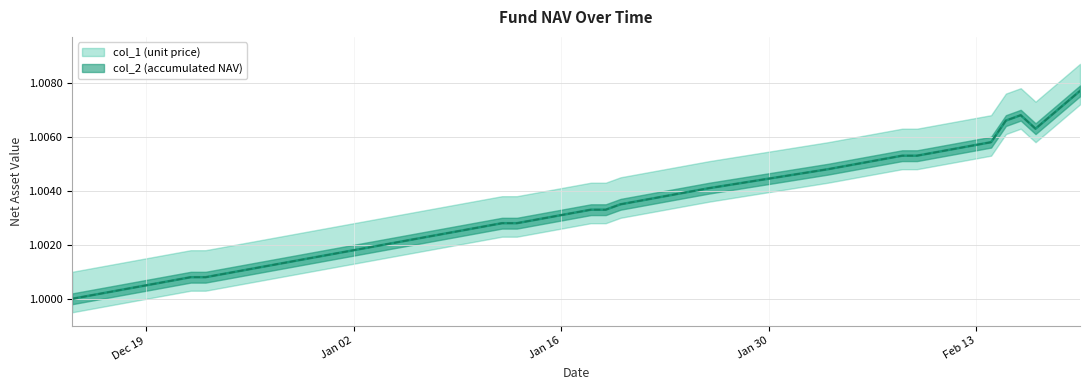

True or false: col_1 and col_2 cross at least once.

False